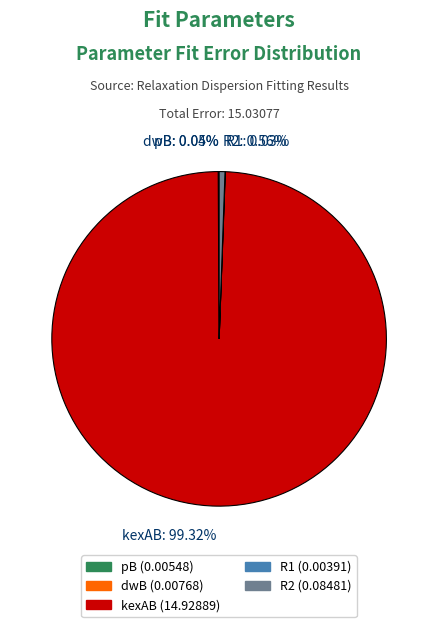

Which slice is the largest?

kexAB: 99.32%